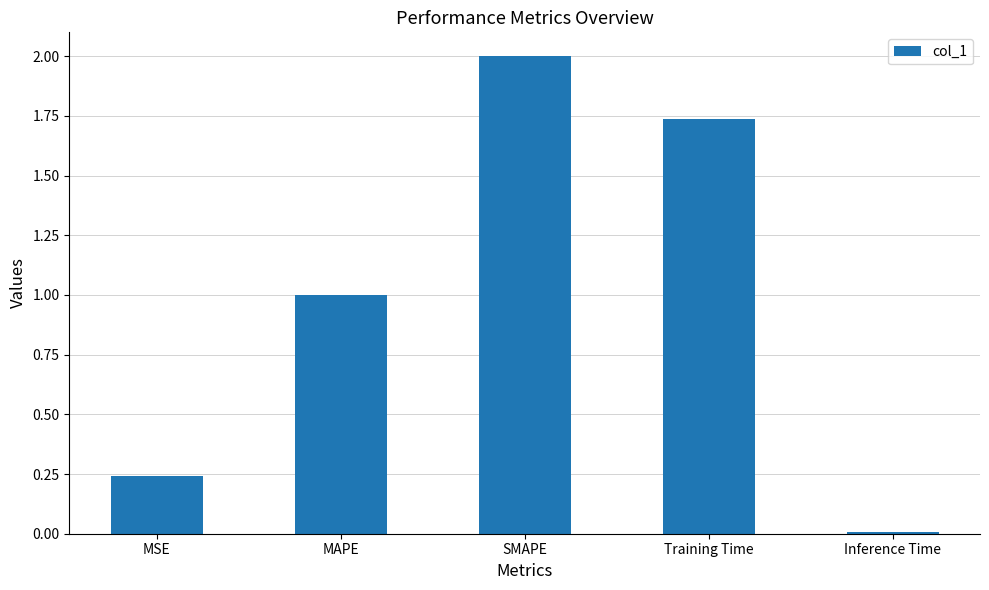

How many values are below 1?

2